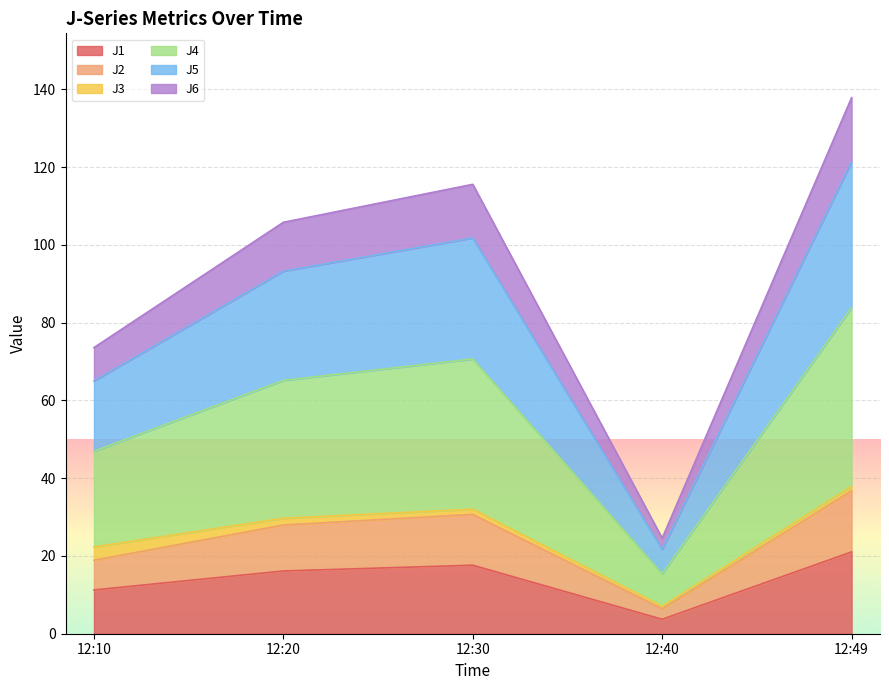

At which category is the sum across all series the highest?

12:49